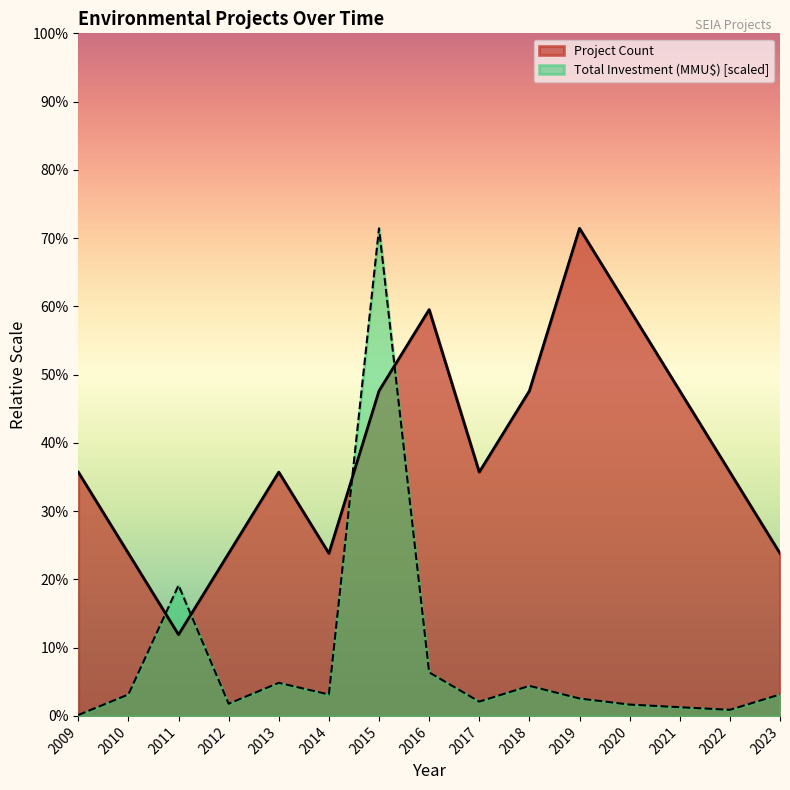

Reading left to right, what are all the values shown in this chart?

Project Count: 3.0	2.0	1.0	2.0	3.0	2.0	4.0	5.0	3.0	4.0	6.0	5.0	4.0	3.0	2.0
Total Investment (MMU$): 0.0	0.3	1.6	0.2	0.4	0.3	6.0	0.5	0.2	0.4	0.2	0.1	0.1	0.1	0.3